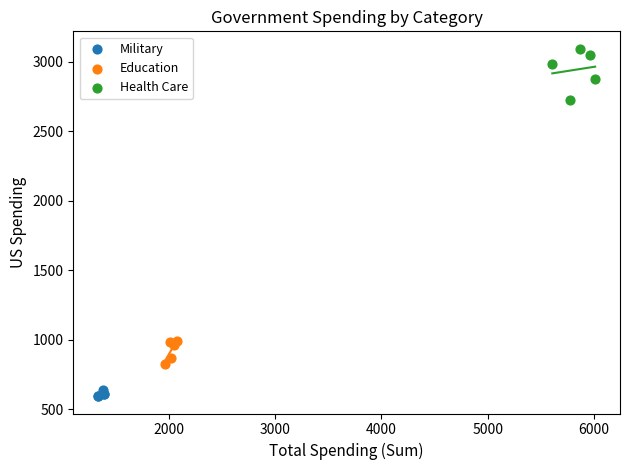

Which series reaches the maximum Y coordinate?

Health Care